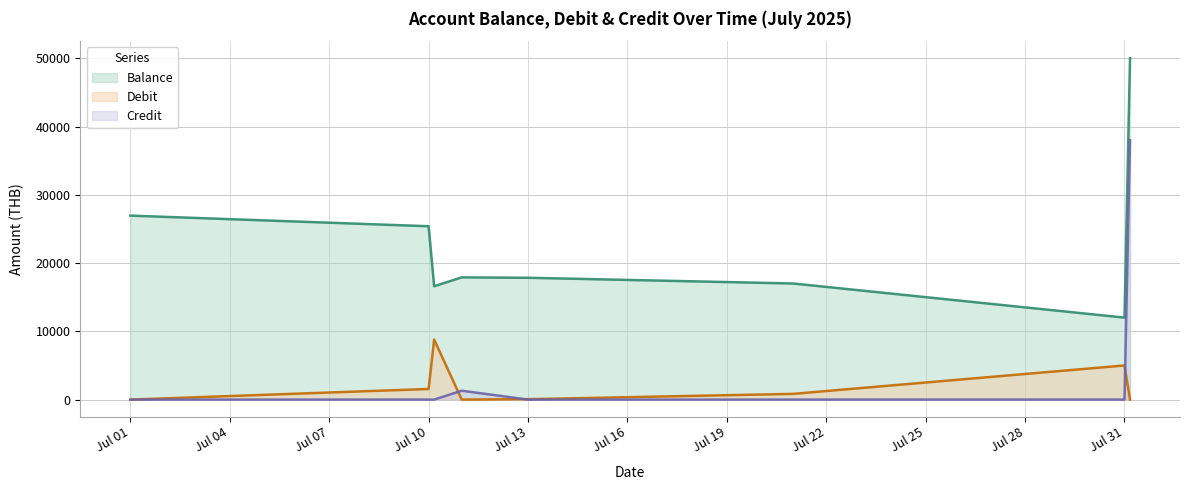

Which series has the largest total across all categories?

Balance